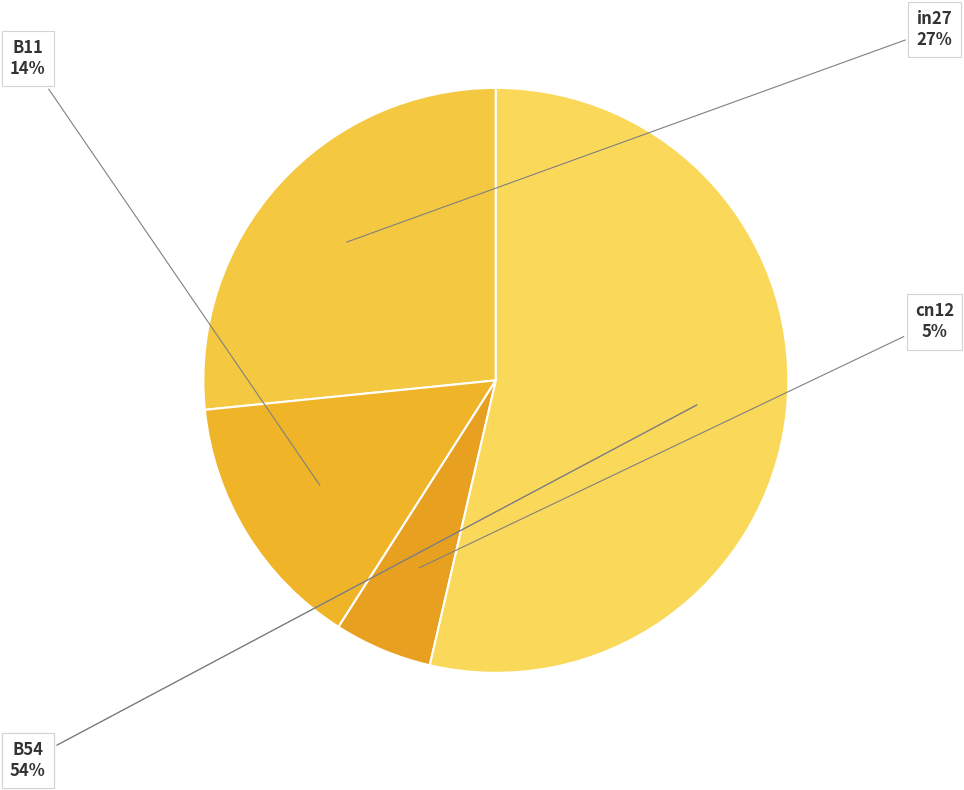

Does B54 account for over 50% of the chart?

Yes